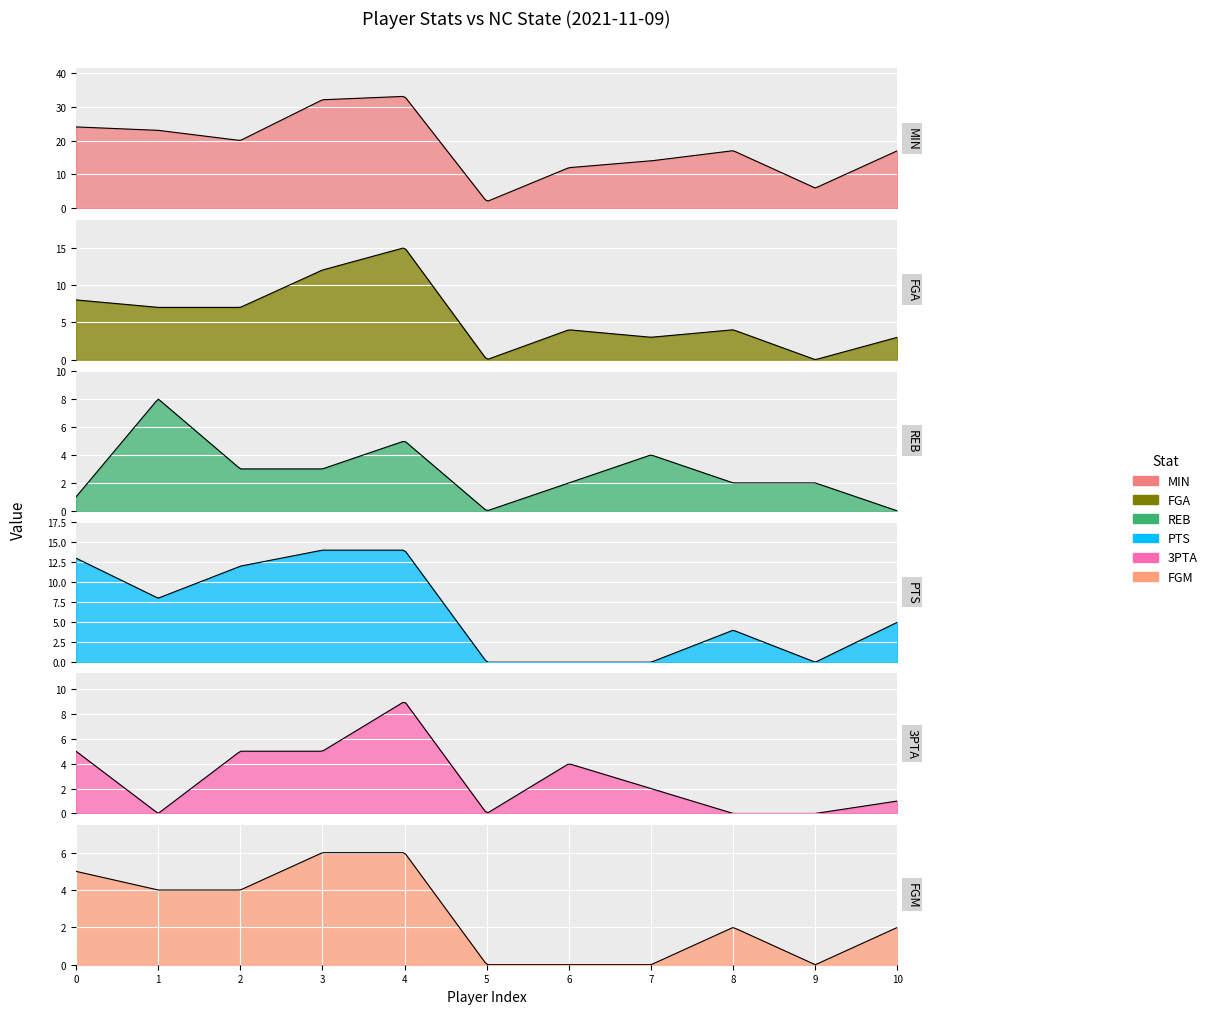

What is the value of the MIN point at the 10th from the left?

6